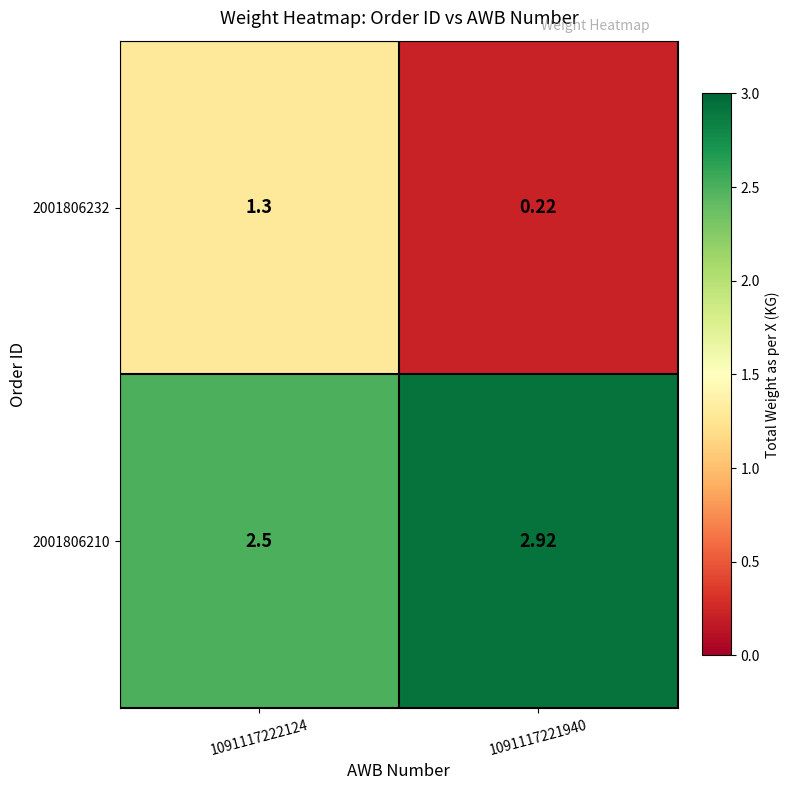

How many values in the 2001806232 series exceed 1?

1